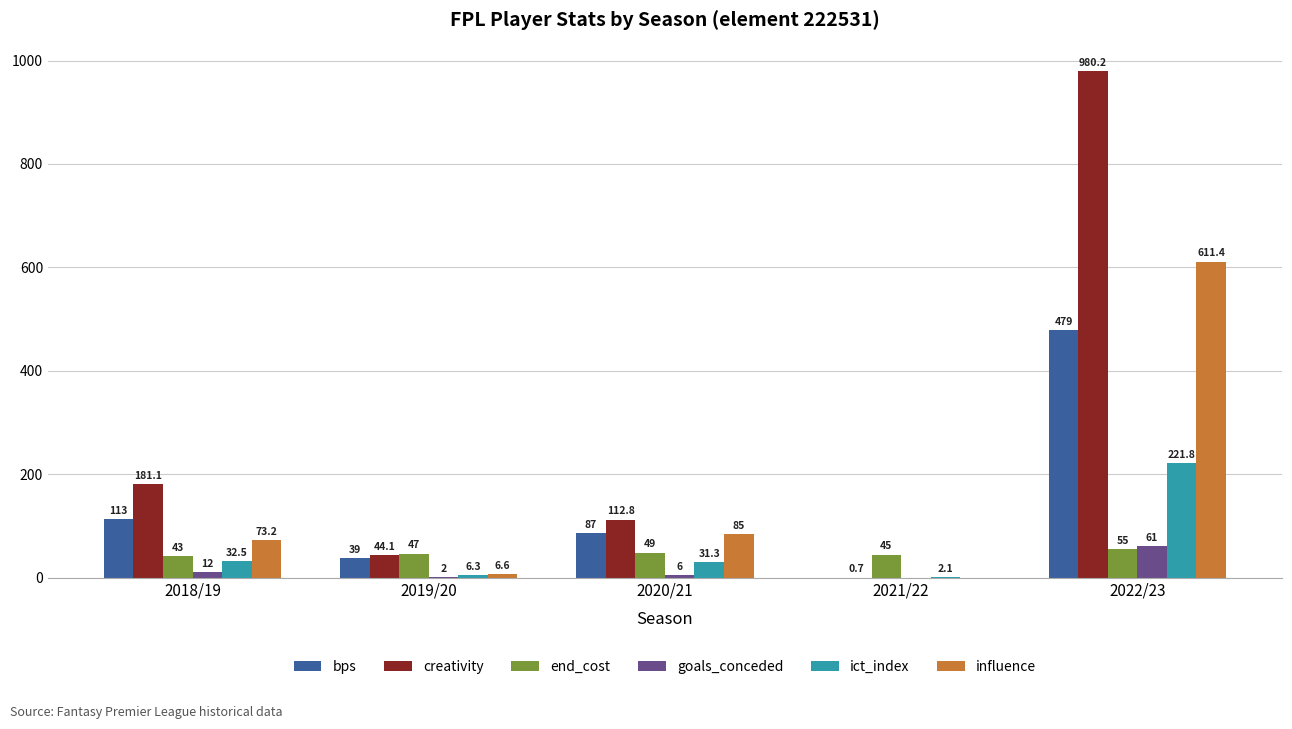

What value does the creativity series have at 2019/20?

44.1